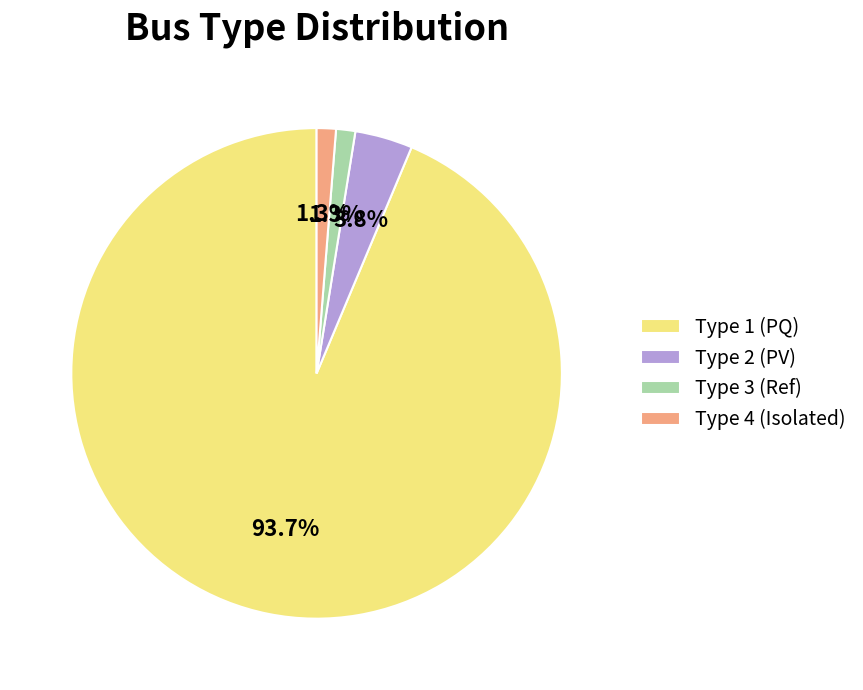

Which has a higher value, Type 1 (PQ) or Type 4 (Isolated)?

Type 1 (PQ)